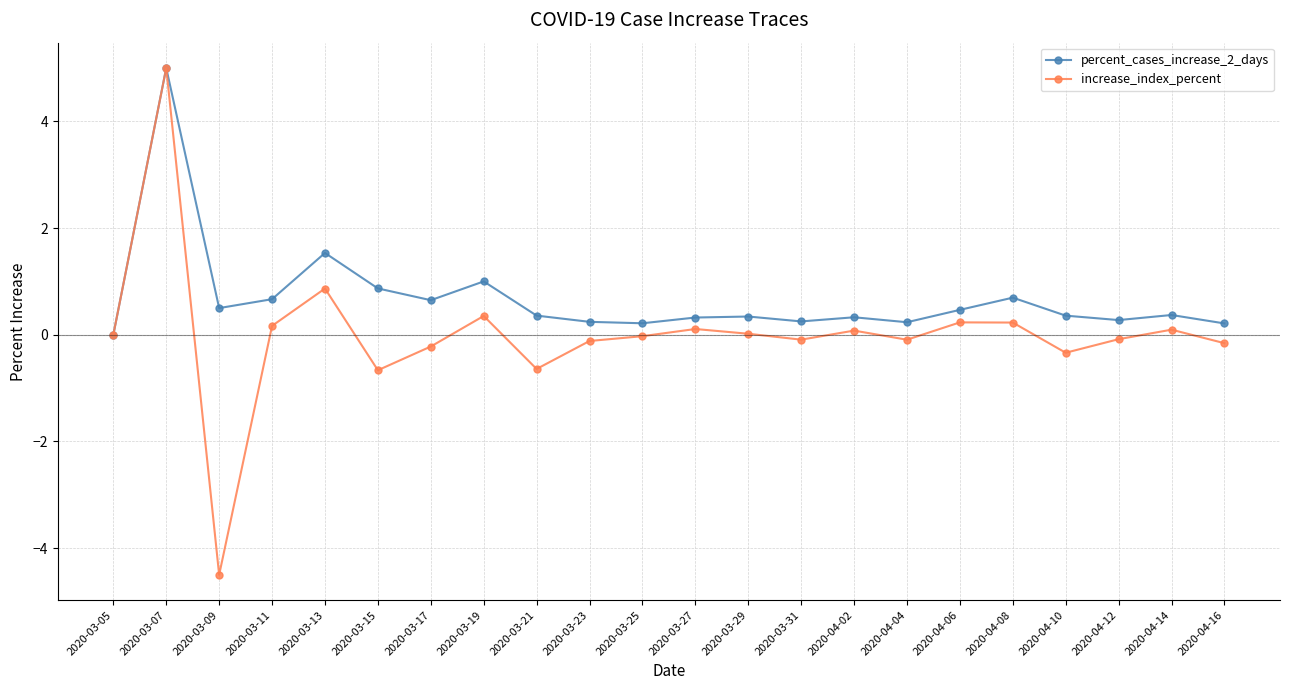

What is the minimum value shown in the chart?

-4.5